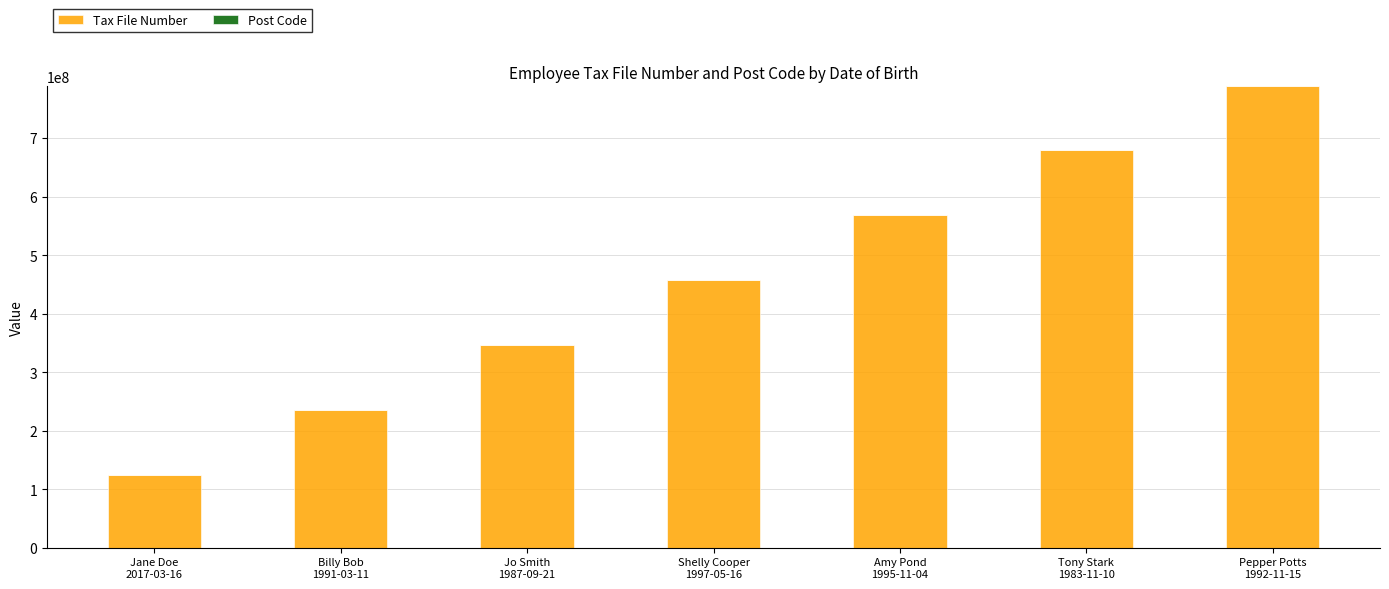

What is the maximum value for Tax File Number?

789012345